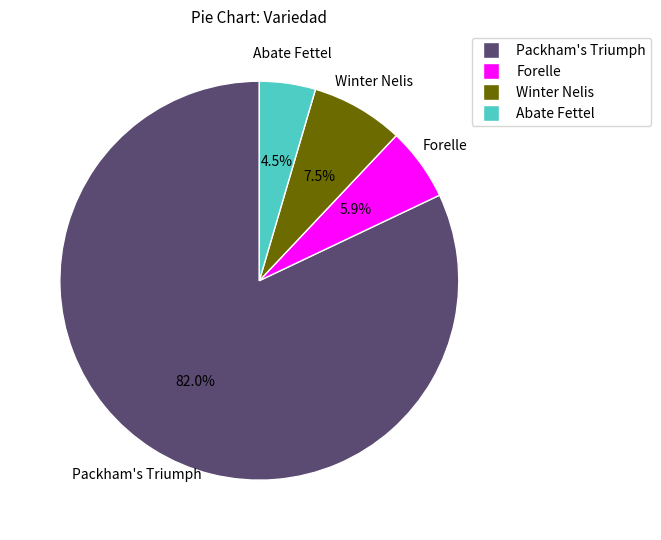

Is there a majority slice in this chart?

Yes